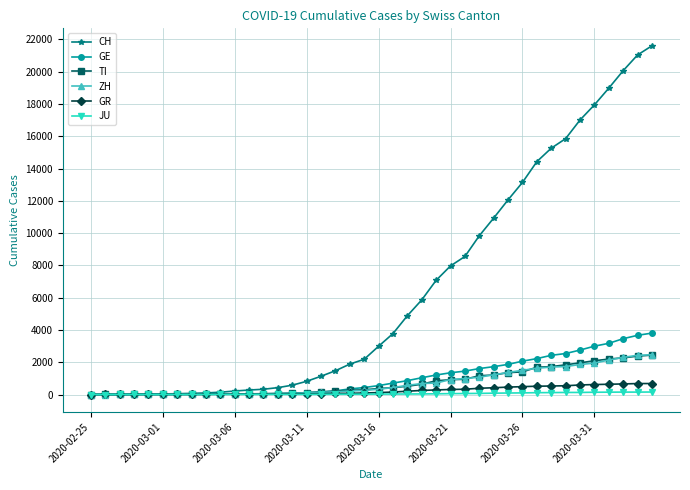

Which series has the largest total across all categories?

CH